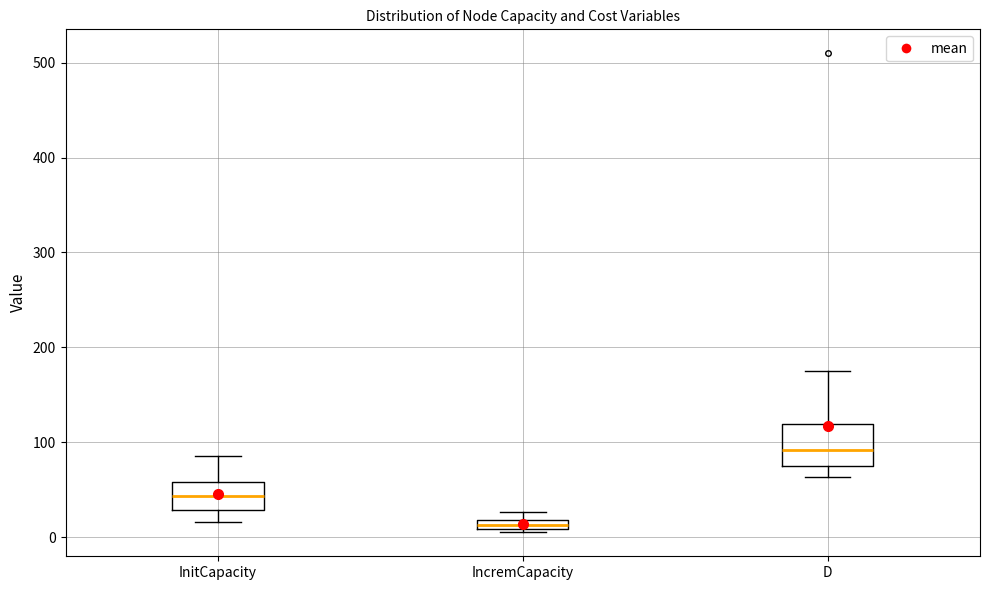

Which box's median line is the highest?

D